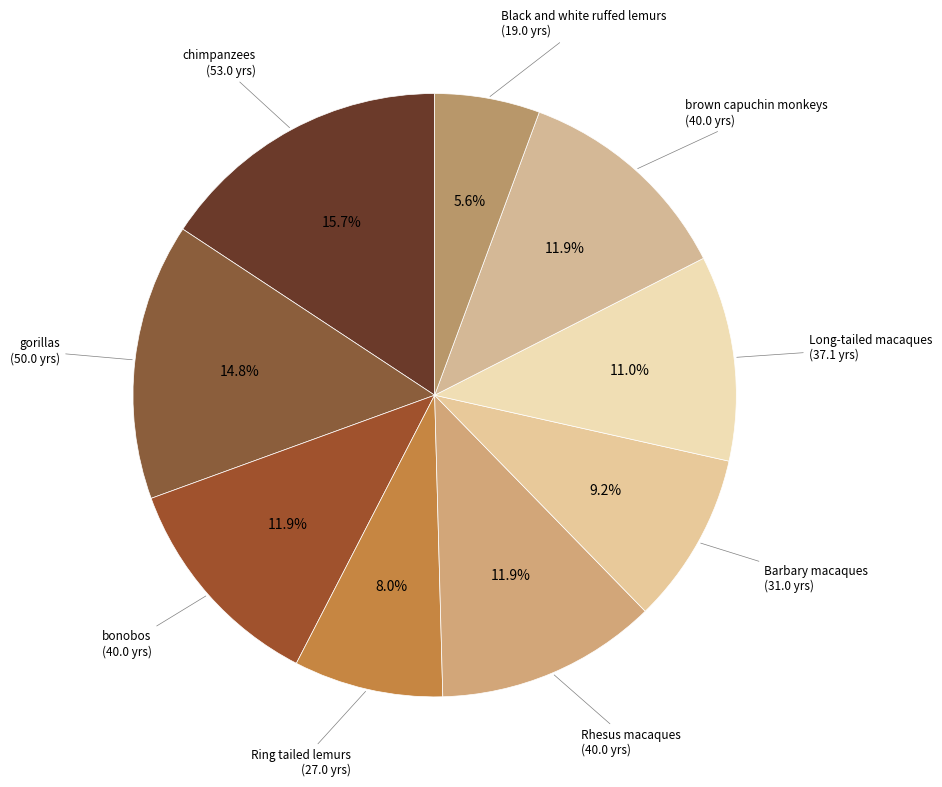

To the nearest percent, what is the difference between the largest and smallest slice percentages?

10%